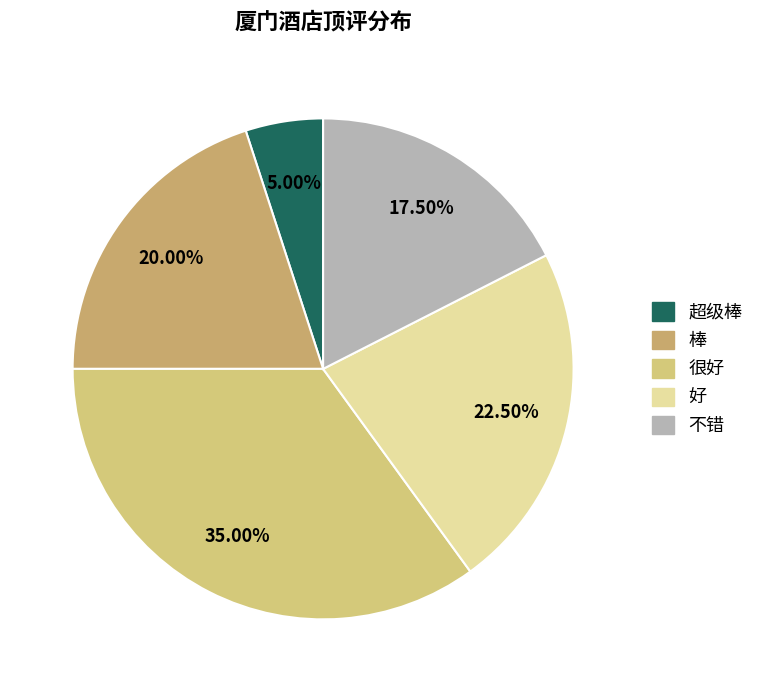

How much of the chart is everything except 不错?

82.5%